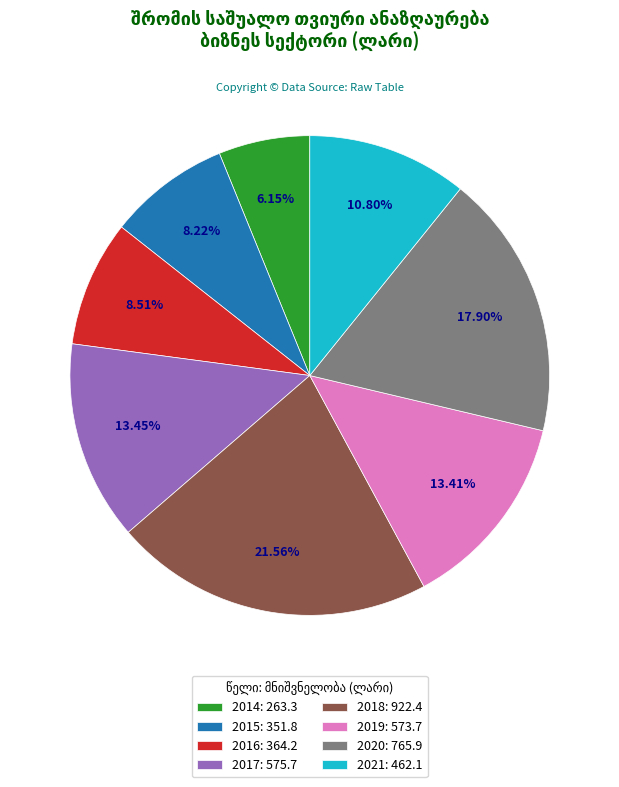

Is it true that 2020 is 18% of the pie?

True